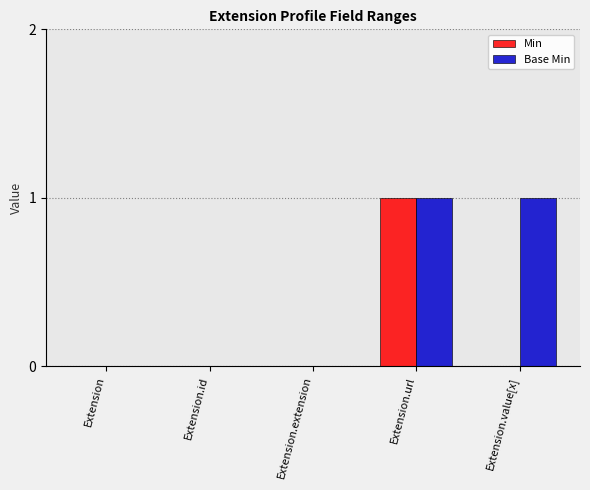

Which series has the largest total across all categories?

Base Min